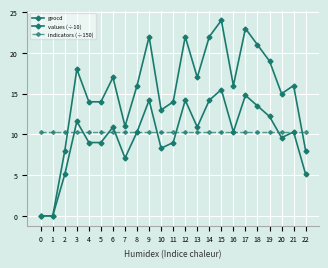

Count the number of categories in the chart.

23